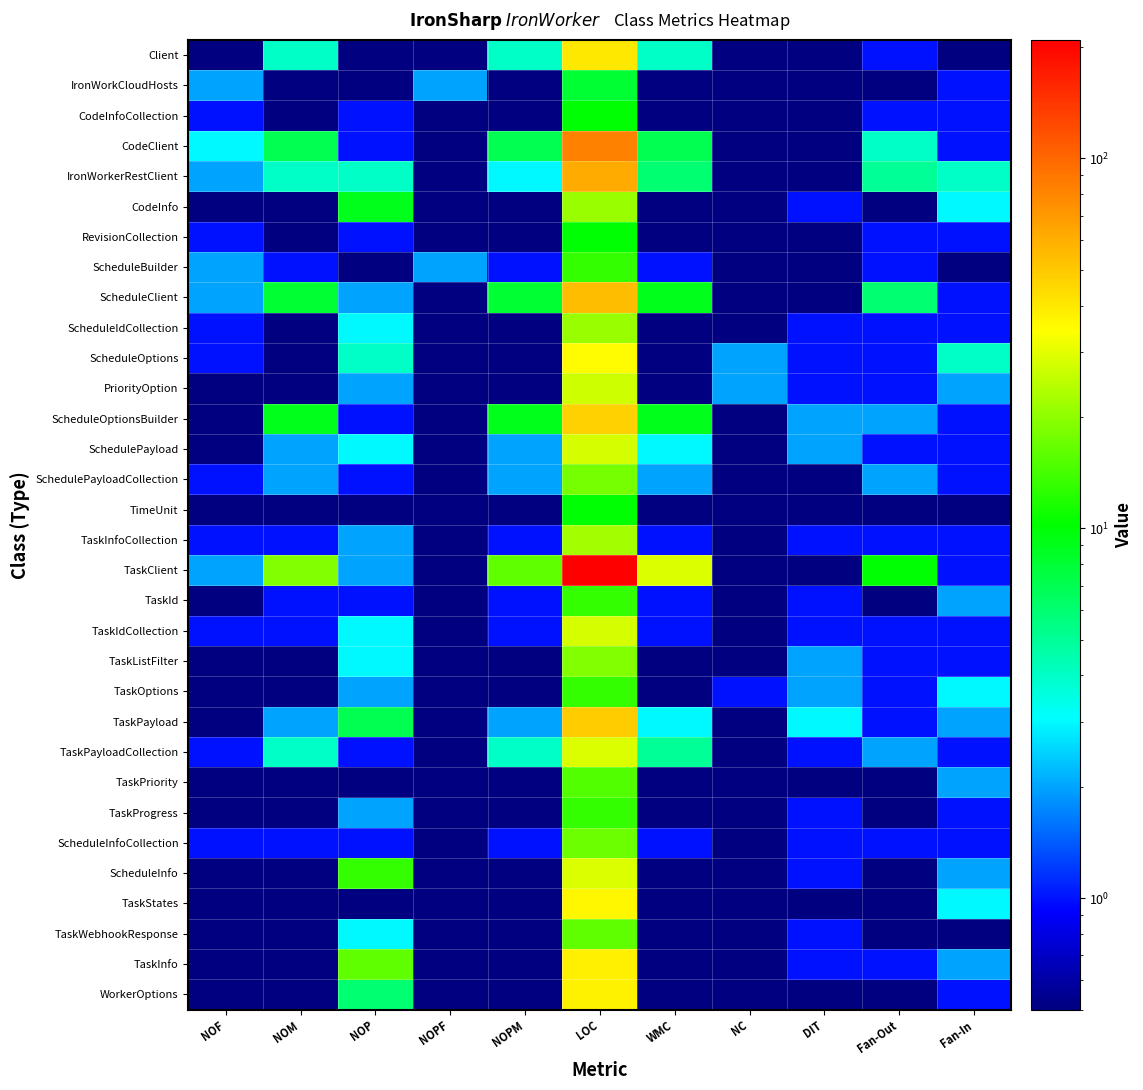

Which series has the largest total across all categories?

TaskClient